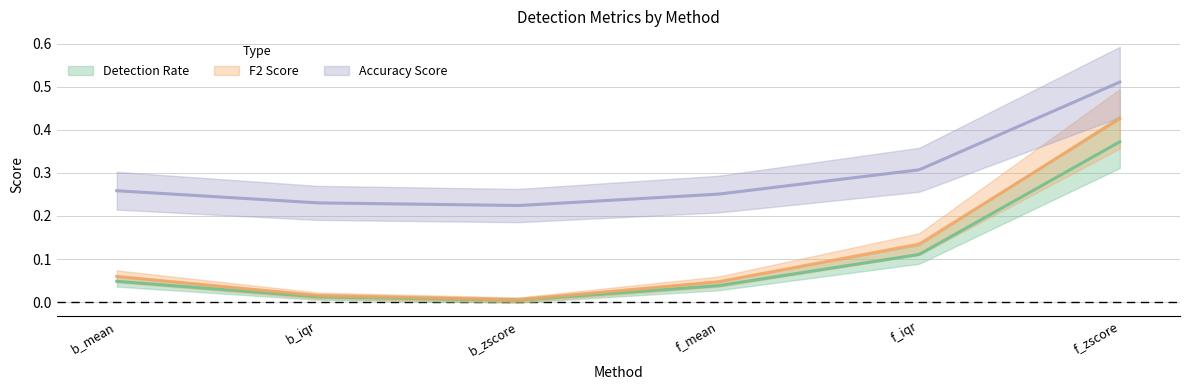

Where is F2 Score nearest to the value 0?

b_zscore